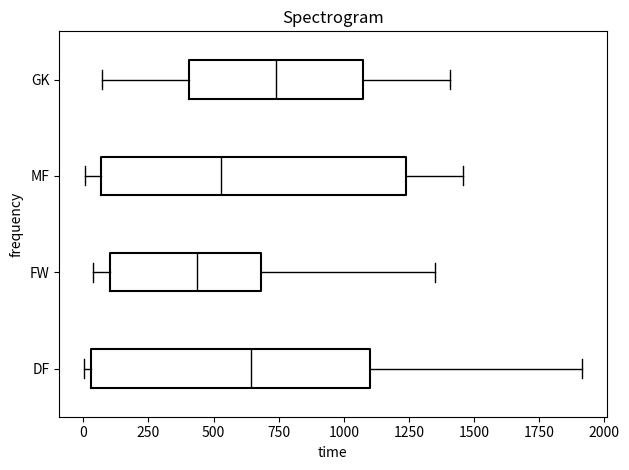

Reading bottom to top, transcribe this box plot: for each box, give where its median line is, the range the box spans, and where its two whiskers end, as read against the x-axis. The values are not printed on the chart, so give them approximately, as read against the axis.

DF: median 650, box 50 to 1100, whiskers 0 to 1900
FW: median 450, box 100 to 700, whiskers 50 to 1350
MF: median 550, box 50 to 1250, whiskers 0 to 1450
GK: median 750, box 400 to 1050, whiskers 50 to 1400